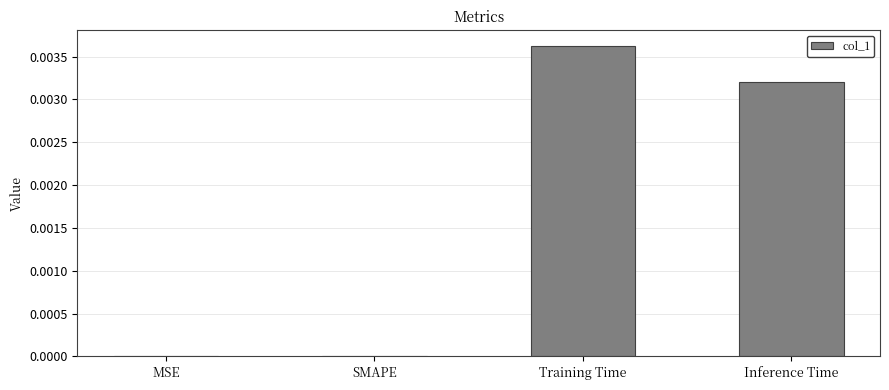

The chart shows a value of 0.0 at MSE. True or false?

True